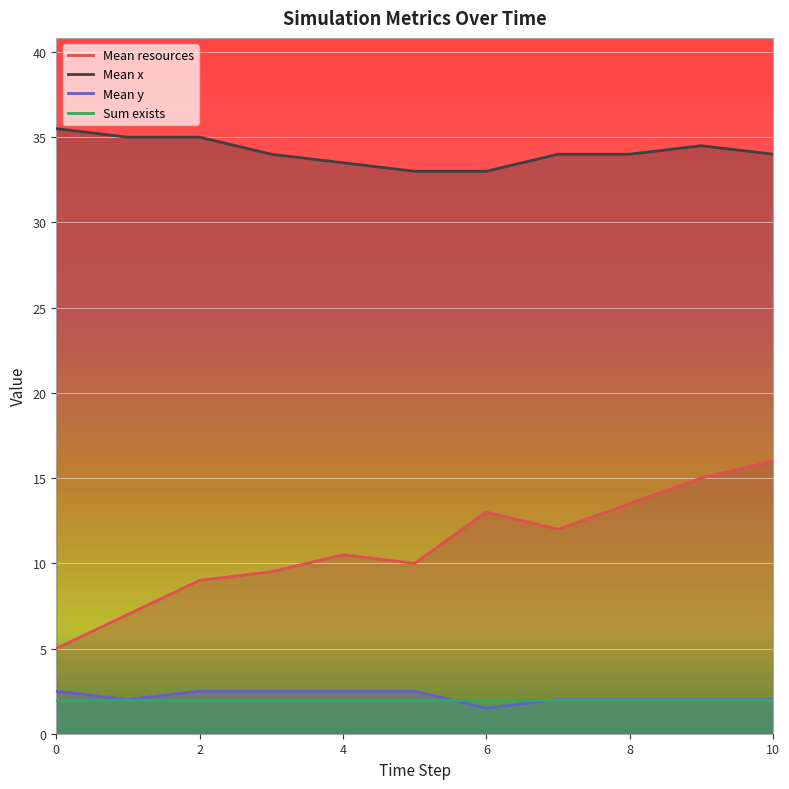

Where is Mean y nearest to the value 2?

1